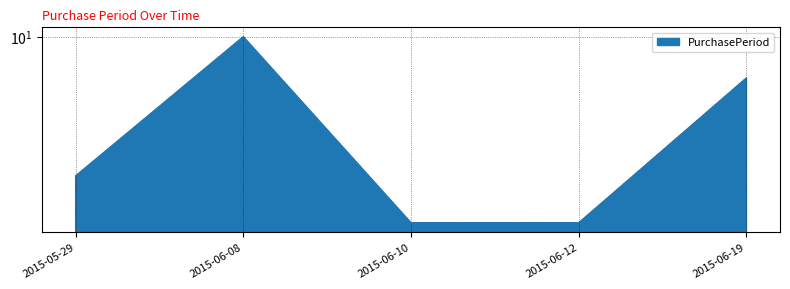

At which label does the data first exceed 3?

2015-06-08